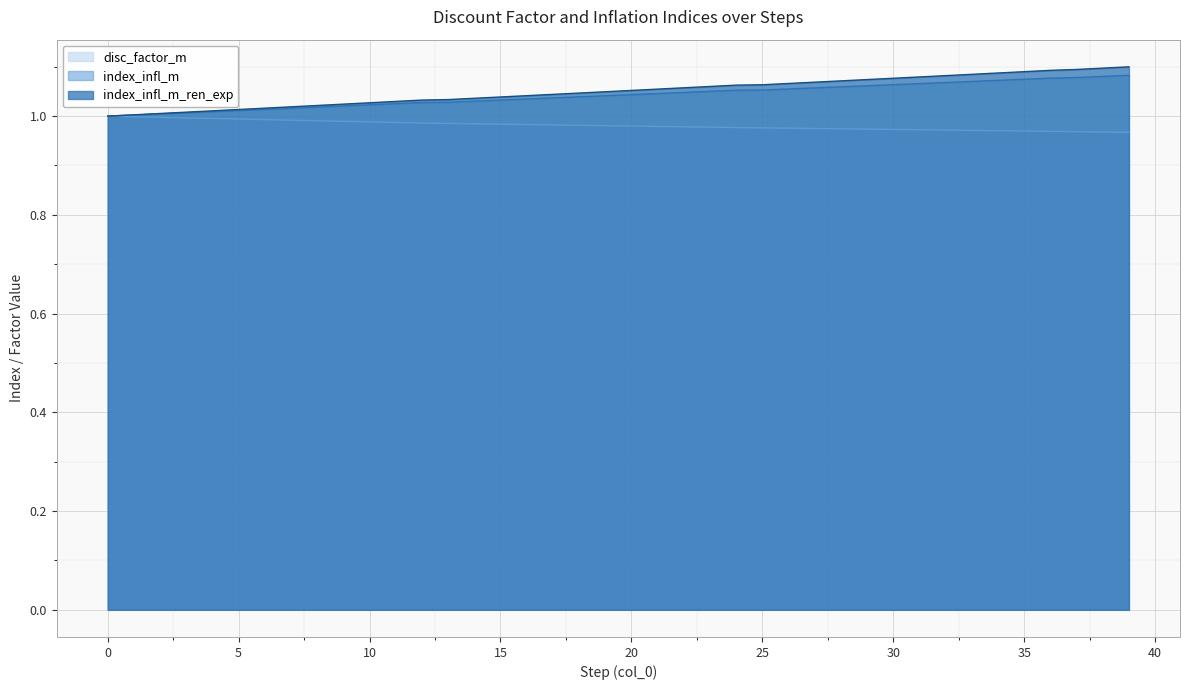

True or false: index_infl_m and disc_factor_m cross at least once.

False